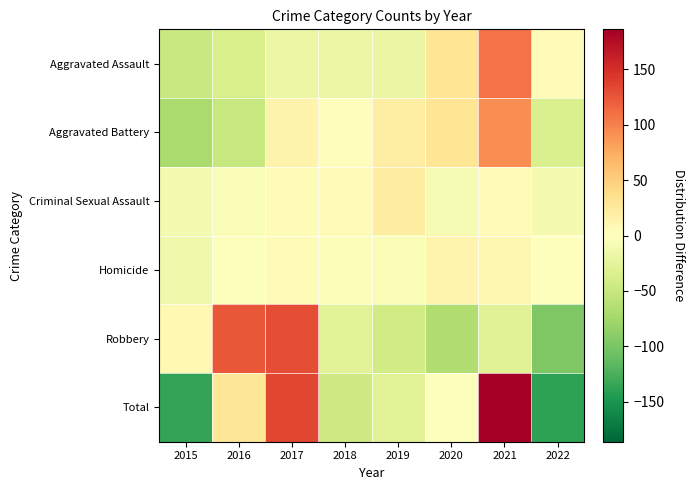

Which series changed the most between 2015 and 2020?

Total